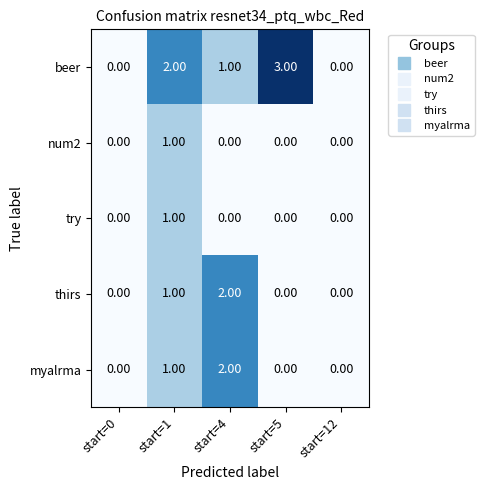

Which series has the largest range (max minus min)?

beer